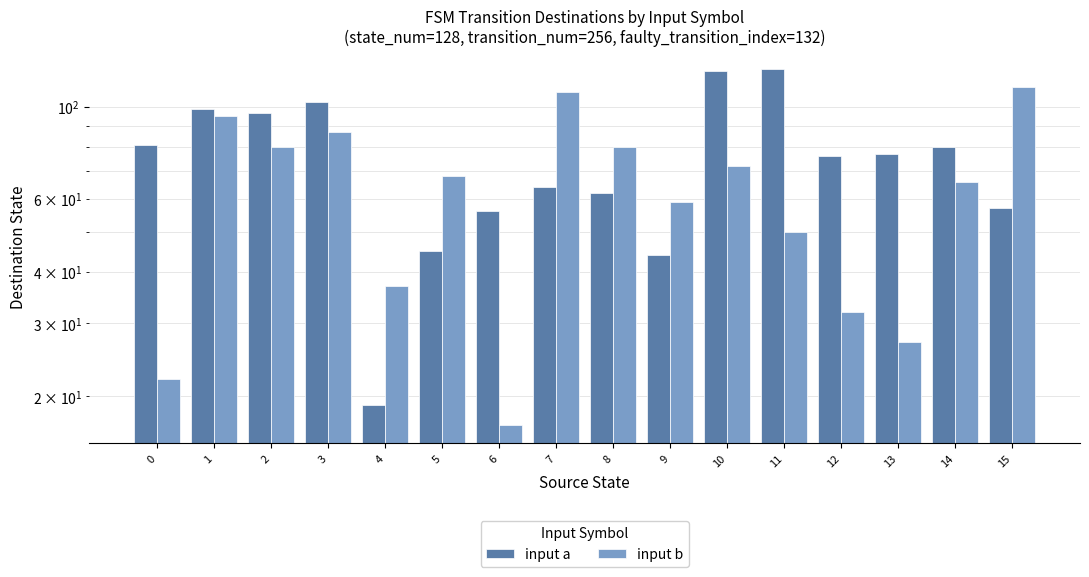

Is it true that input a equals 31 at 13?

False